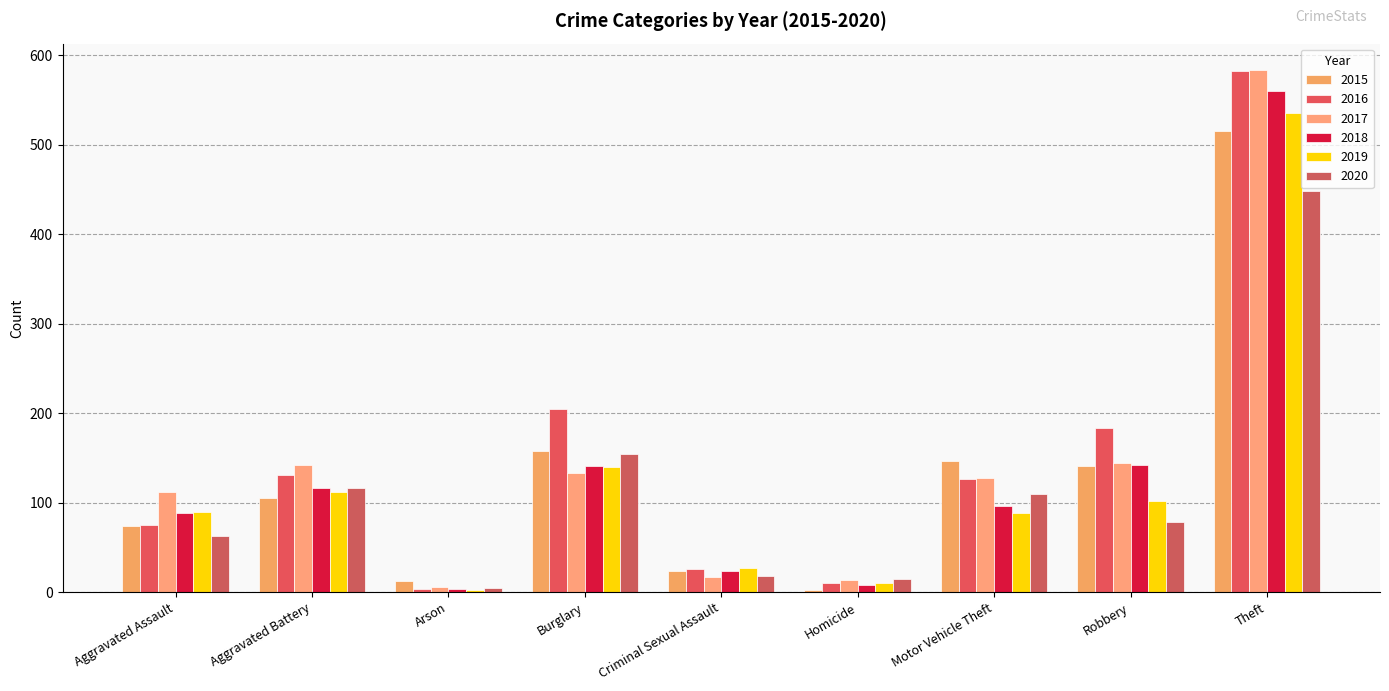

Which series has the largest range (max minus min)?

2016